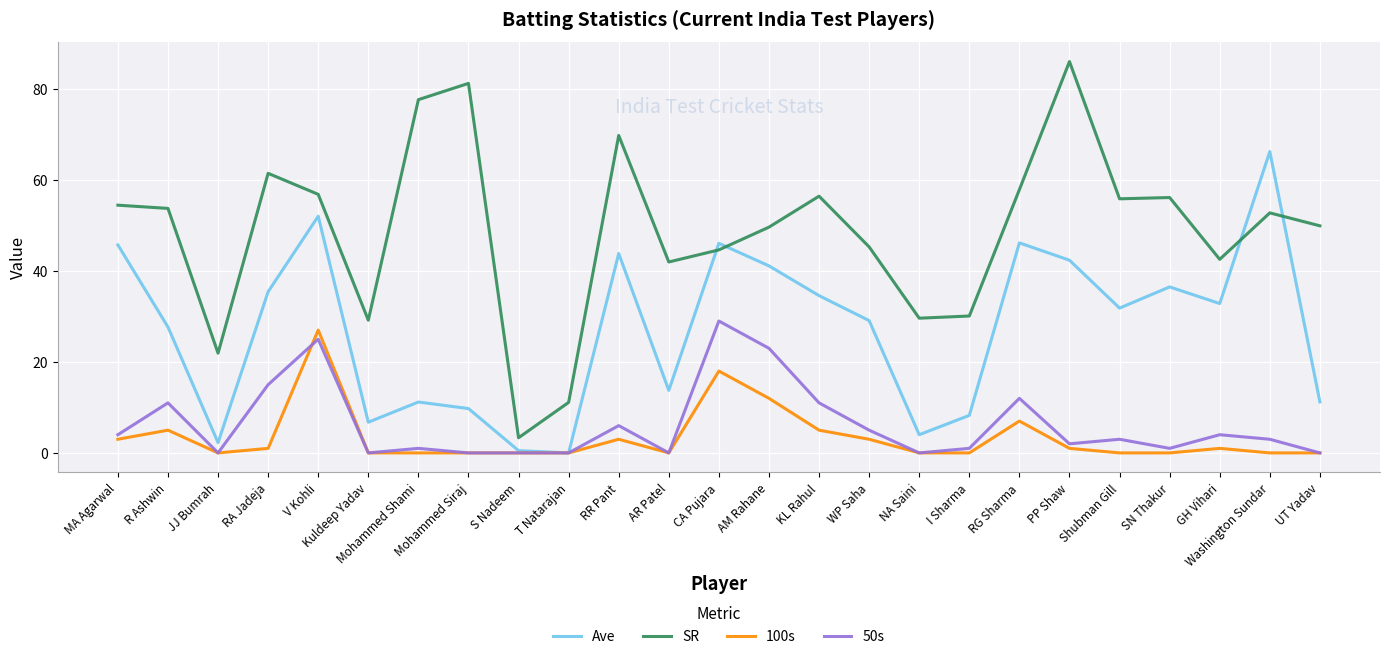

How many lines are shown in the chart?

4